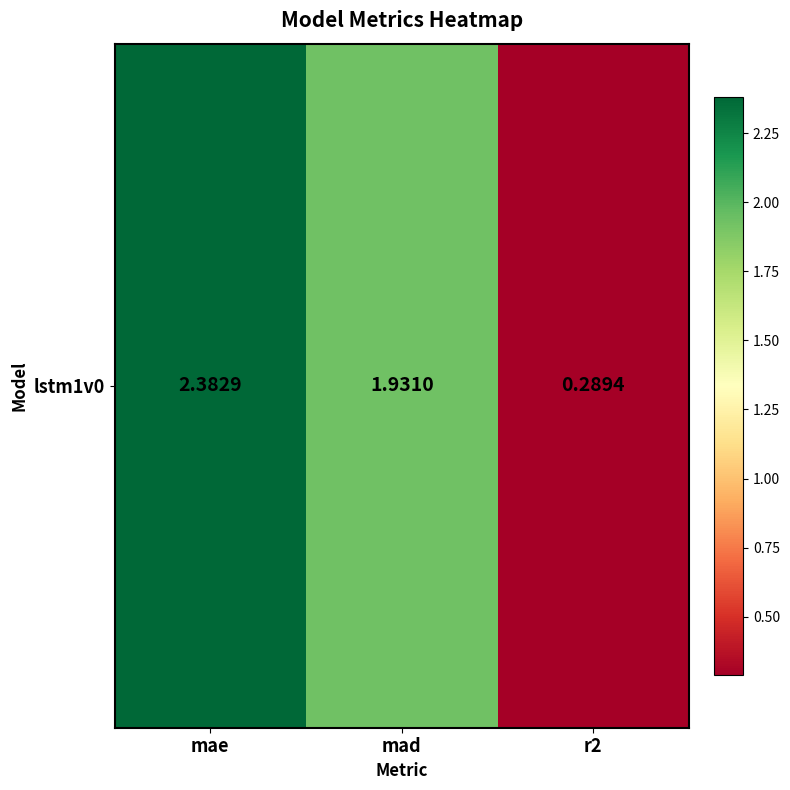

Rank the categories by value from highest to lowest.

mae, mad, r2